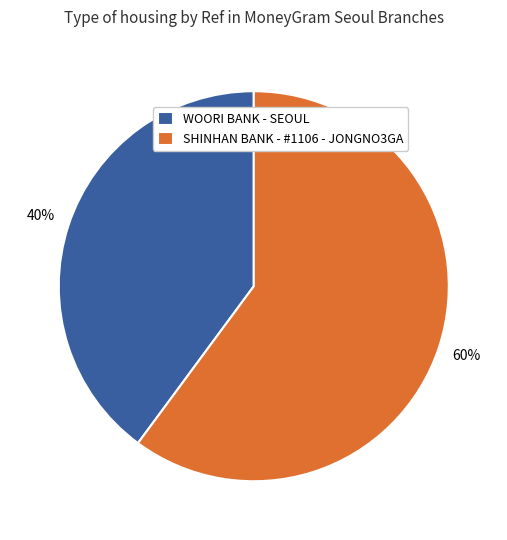

Rank the categories by value from lowest to highest.

WOORI BANK - SEOUL, SHINHAN BANK - #1106 - JONGNO3GA